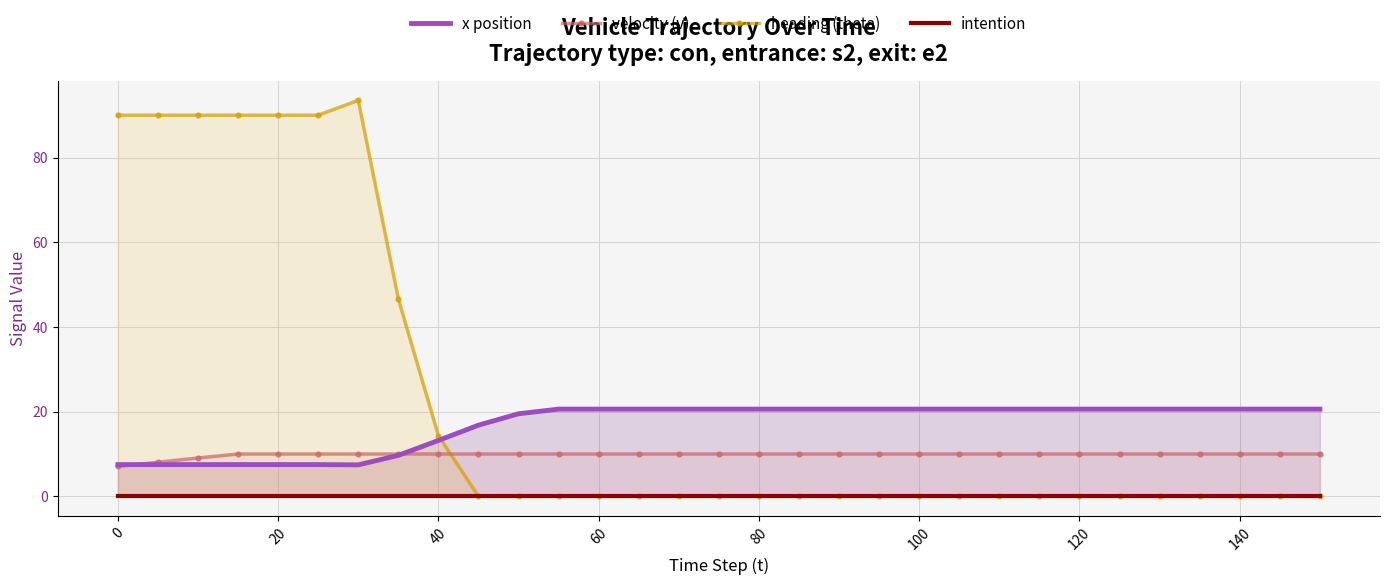

What is the minimum value for velocity (v)?

7.1